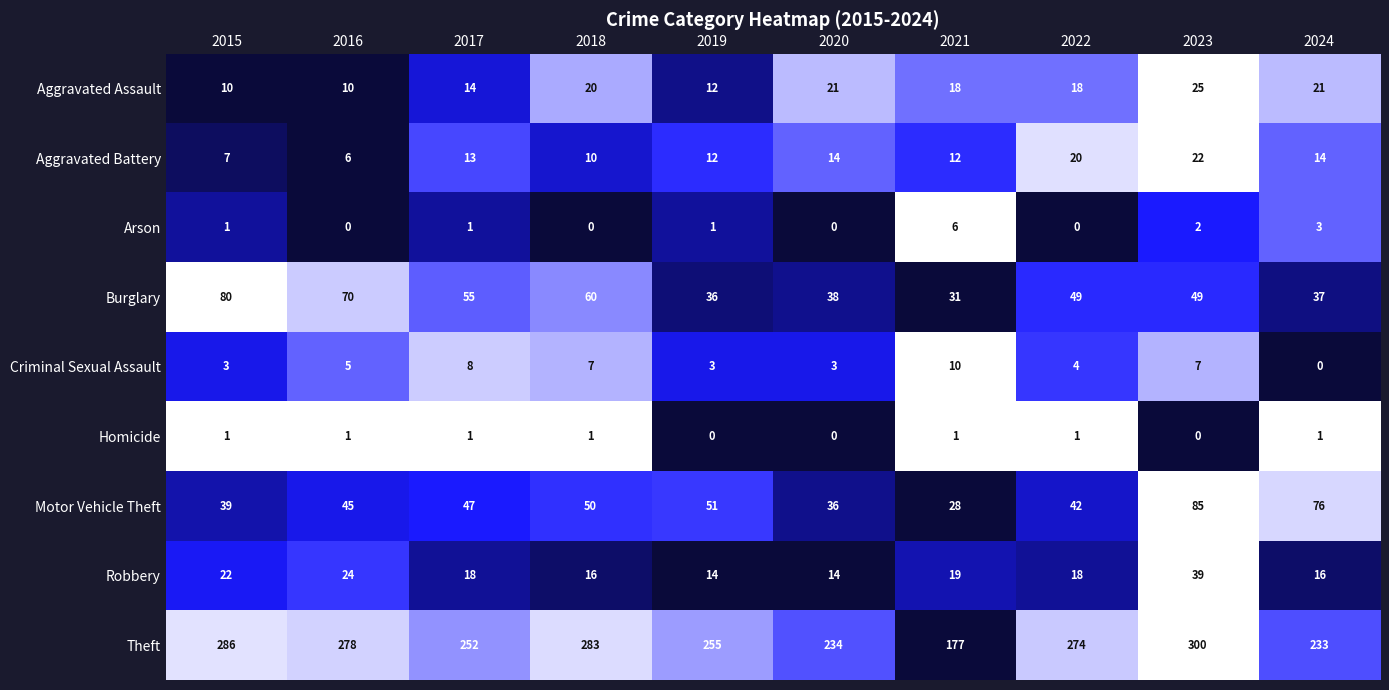

Which series has the widest spread of values?

Theft